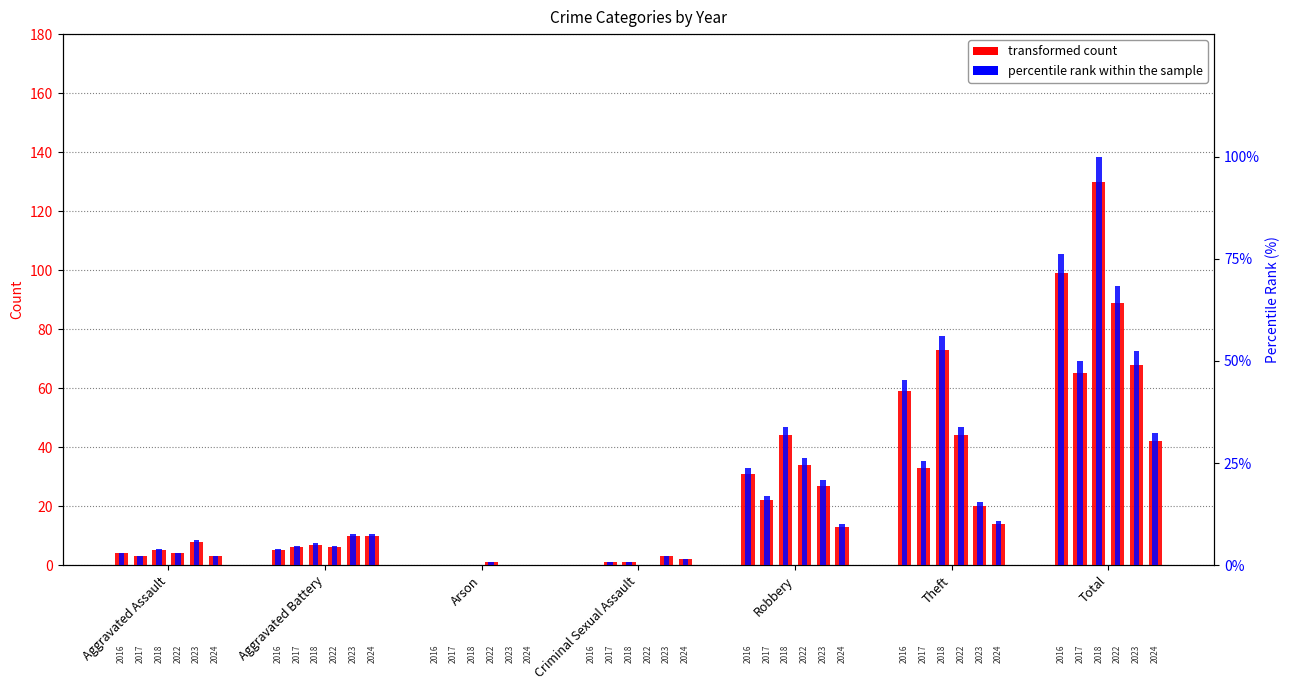

Where does the percentile series first go above 3?

Aggravated Assault